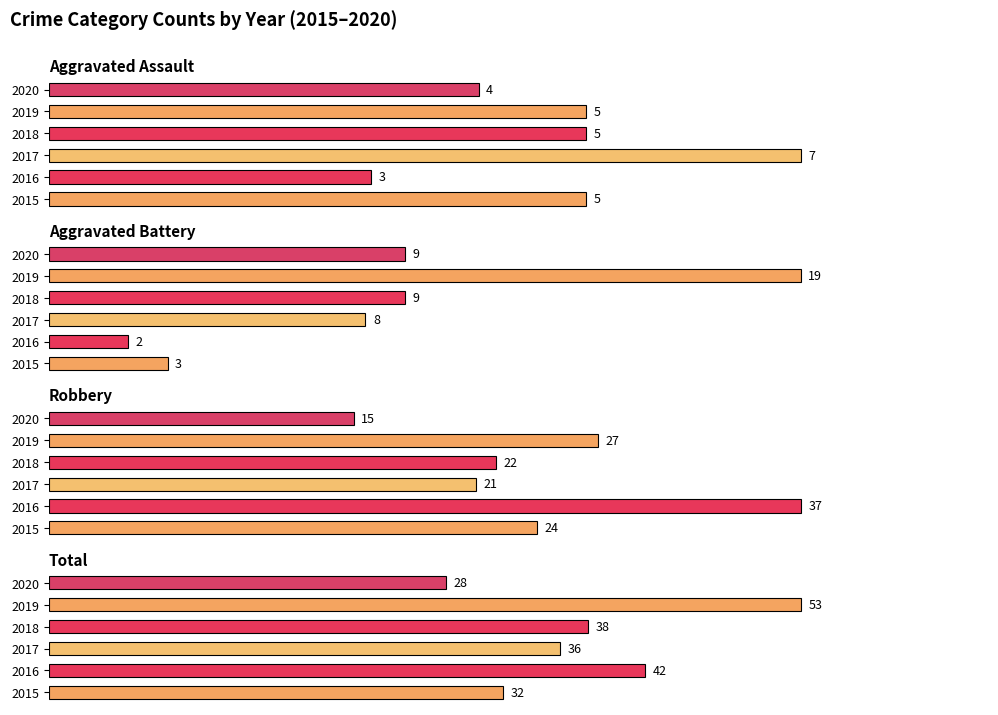

At which label is 2019 closest to 29?

Robbery